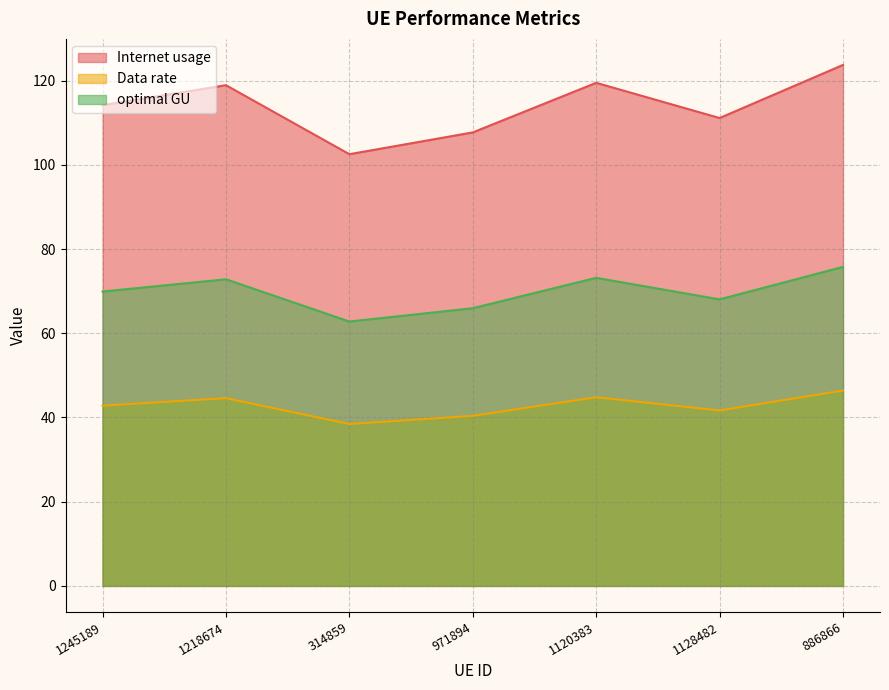

How many data points does each series have?

7